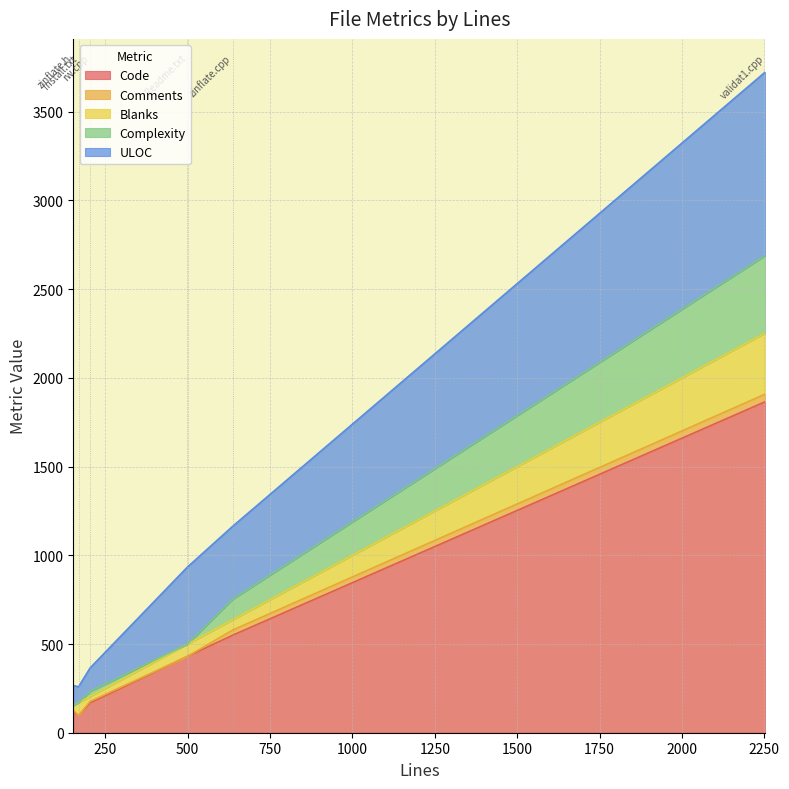

What is the maximum value for Code?

1866